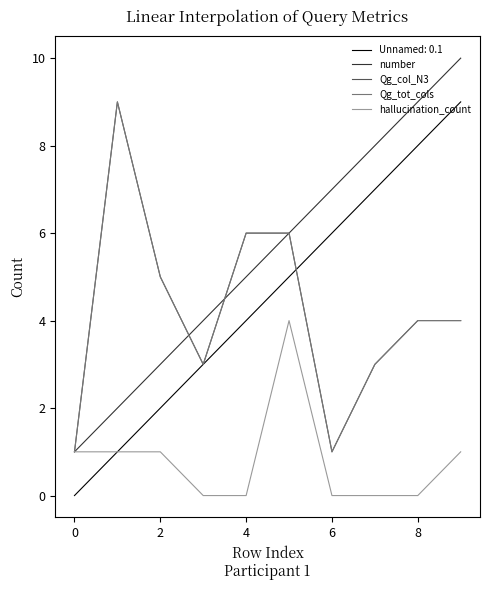

Is this an area chart (filled region under the line)?

No